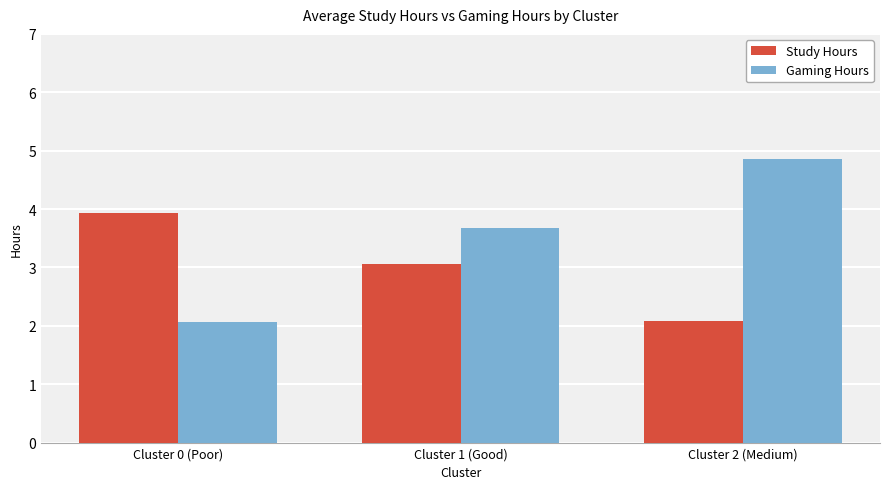

Which category has the highest value in the Study Hours series?

Cluster 0 (Poor)